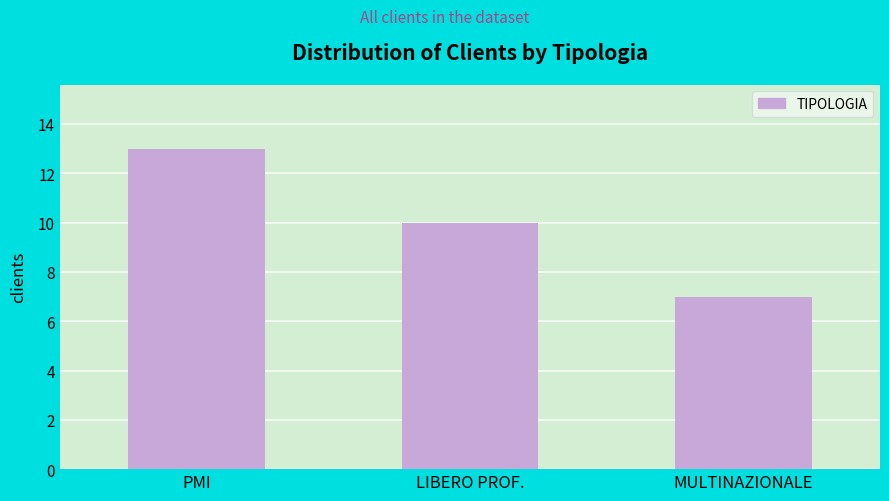

Reading left to right, transcribe all the data shown in this chart.

PMI=13	LIBERO PROF.=10	MULTINAZIONALE=7